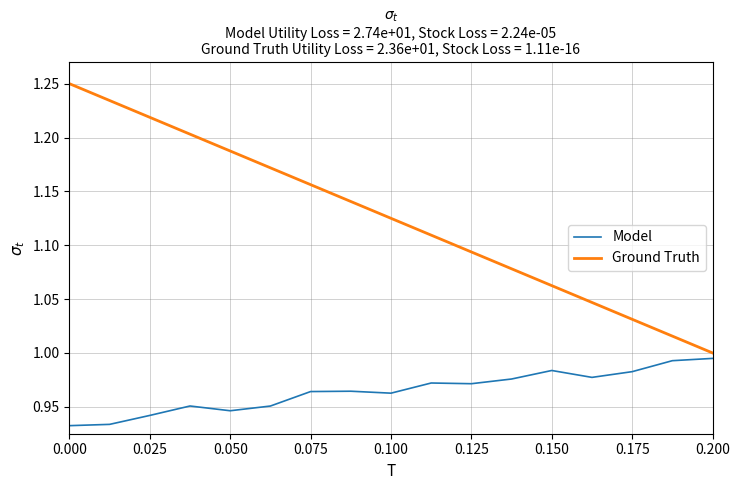

List the series in order of their peak value, highest first.

Ground Truth, Model